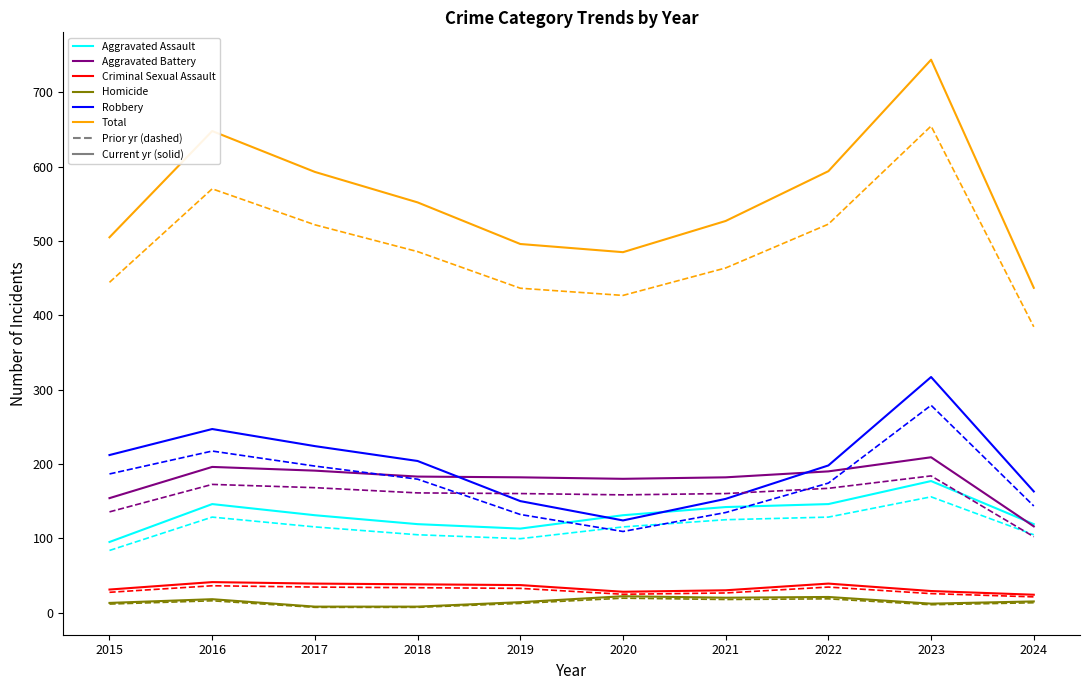

What is the spread (max minus min) of values at 2021?

509.4